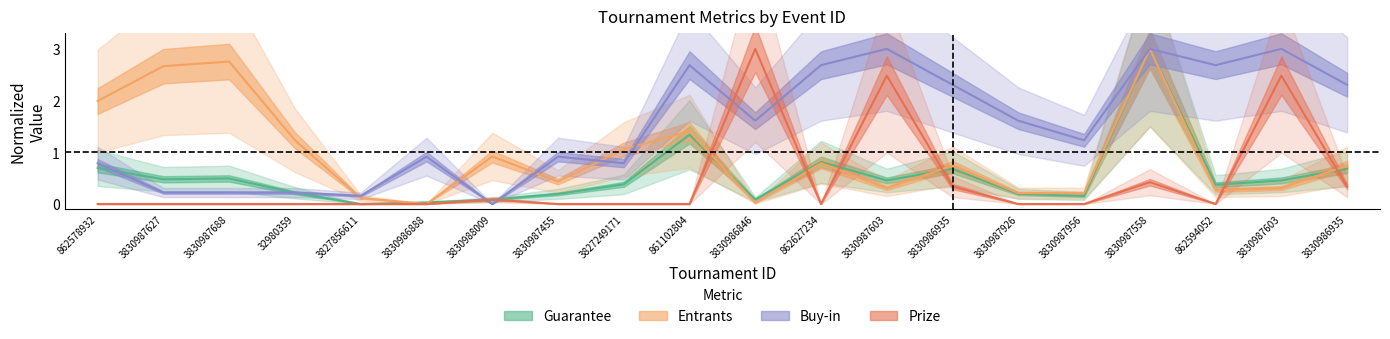

At which category does Guarantee reach its first local valley?

3830987627